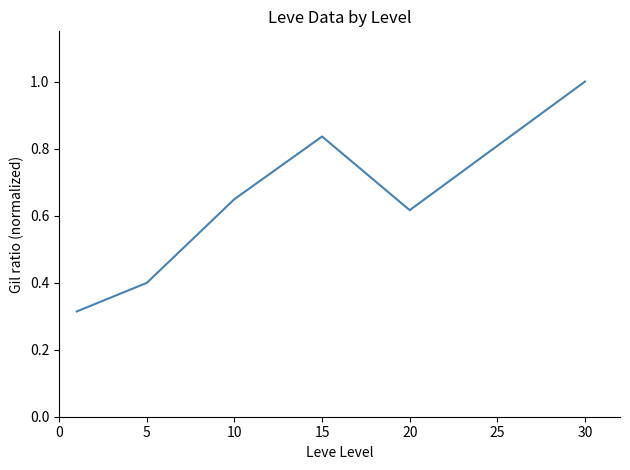

True or false: there are more than 1 points higher than both neighbors.

False